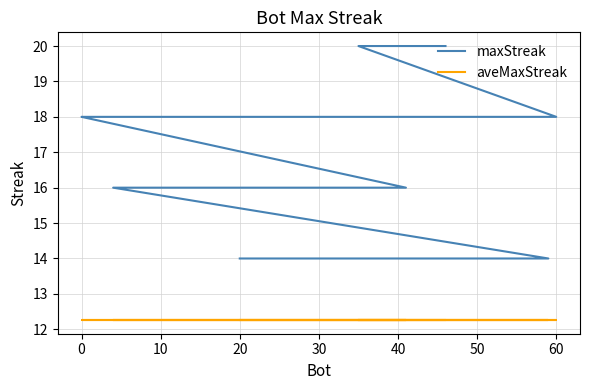

True or false: aveMaxStreak has more than 1 points higher than both neighbors.

False